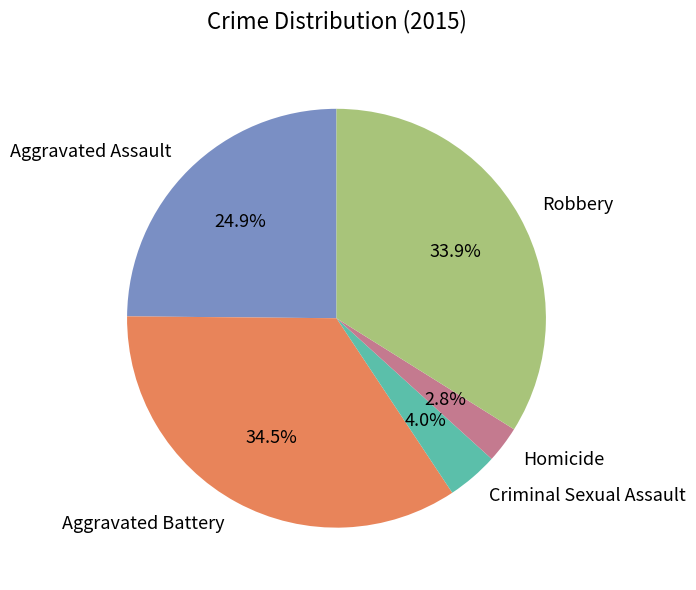

Is there any slice that represents more than half of the pie?

No